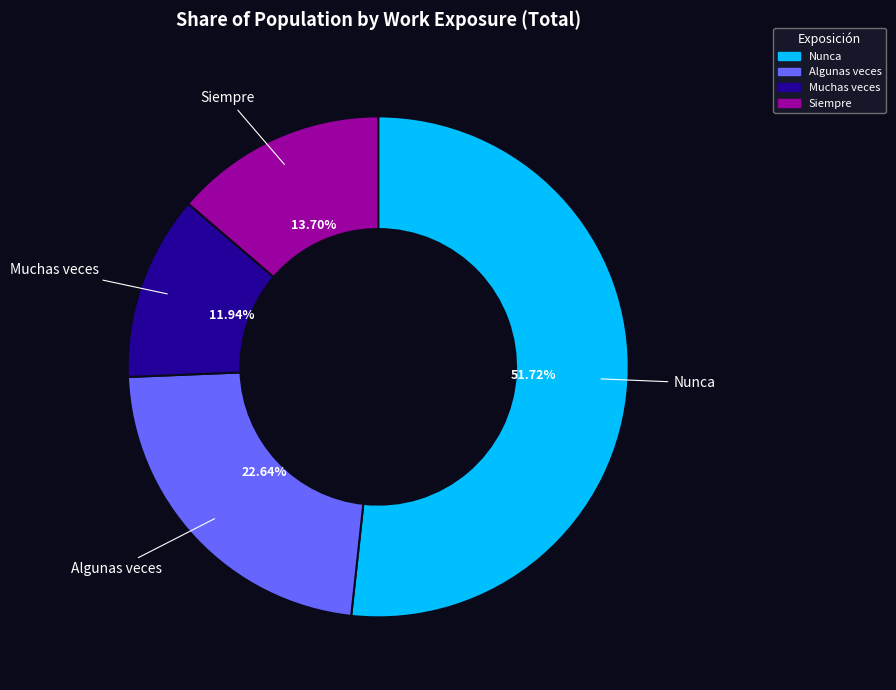

Between Muchas veces and Siempre, which is larger?

Siempre